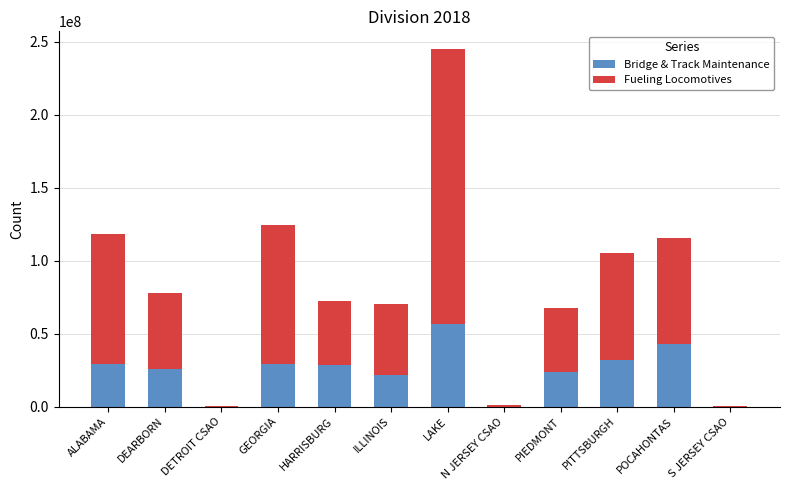

What is the sum of the Fueling Locomotives values at PITTSBURGH and LAKE?

261774295.0